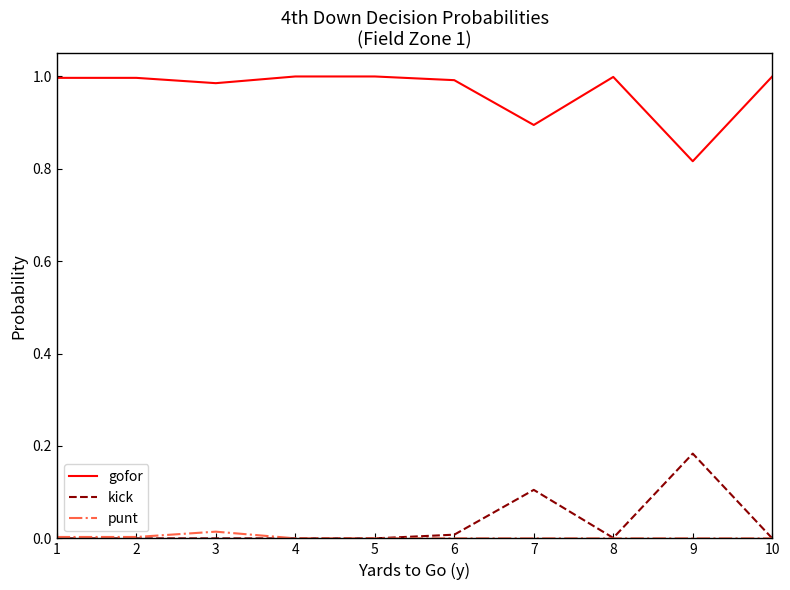

How many lines are shown in the chart?

3